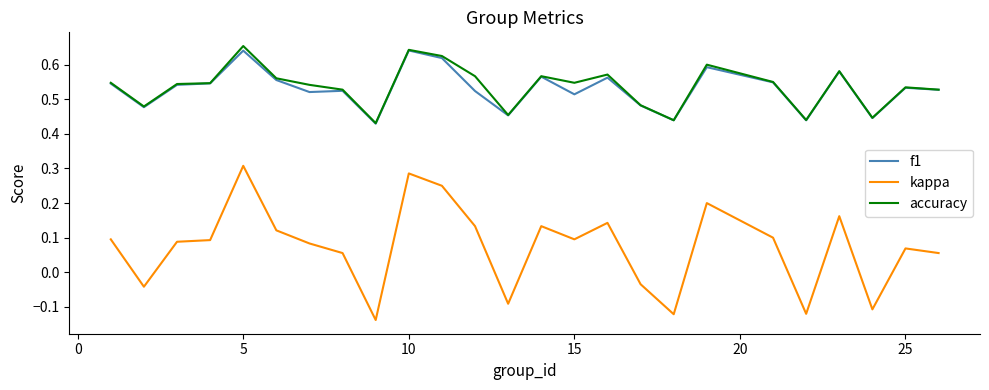

True or false: kappa and f1 intersect in this chart.

False